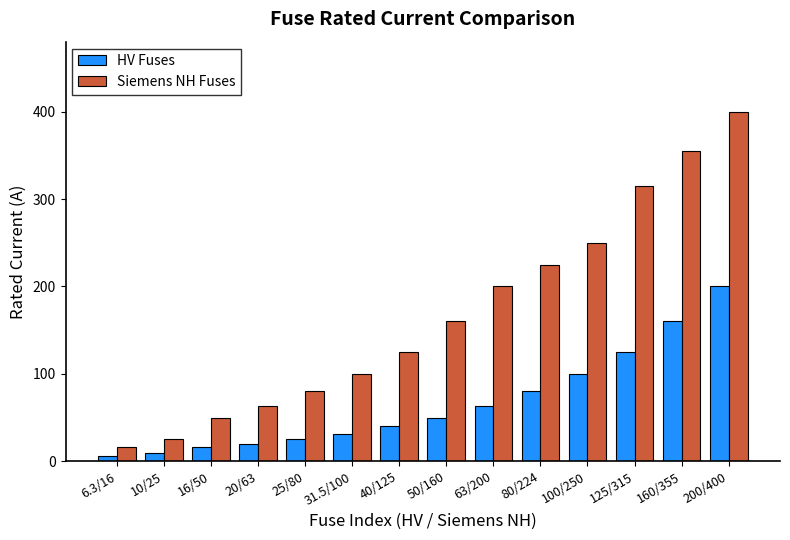

How many bars are there in total?

28